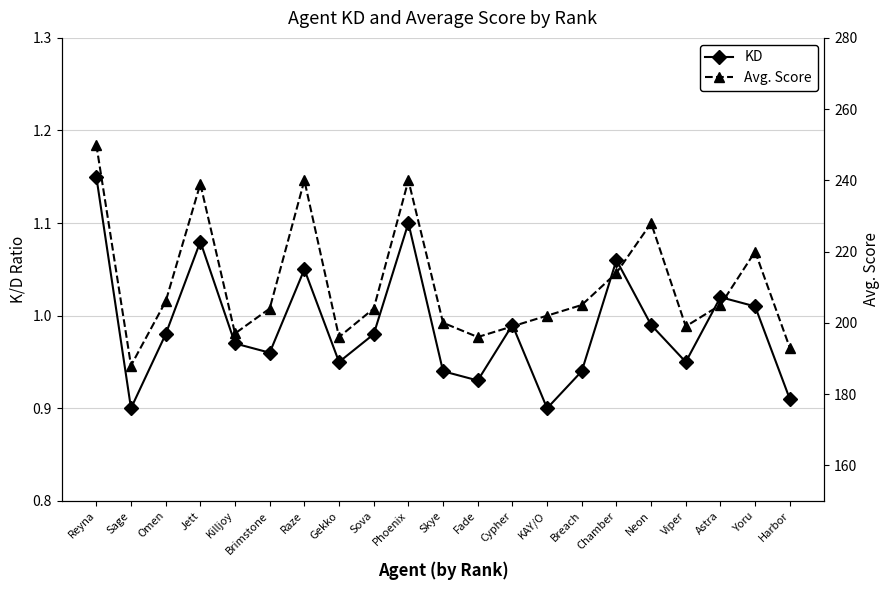

What is the spread (max minus min) of values at Astra?

204.0